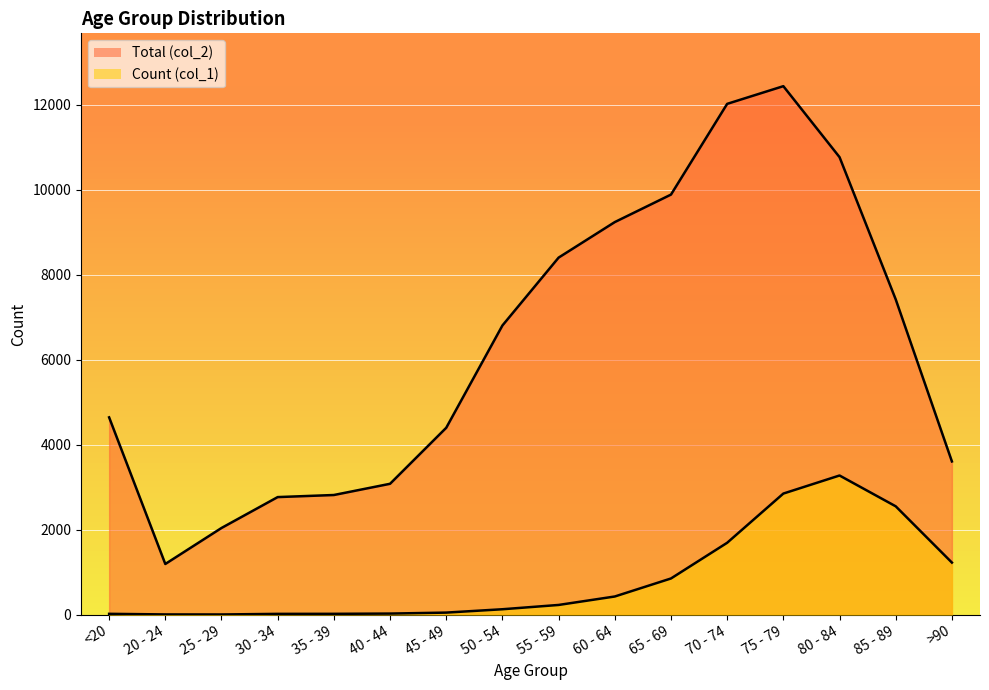

Which has a higher value, <20 or 60 - 64?

60 - 64